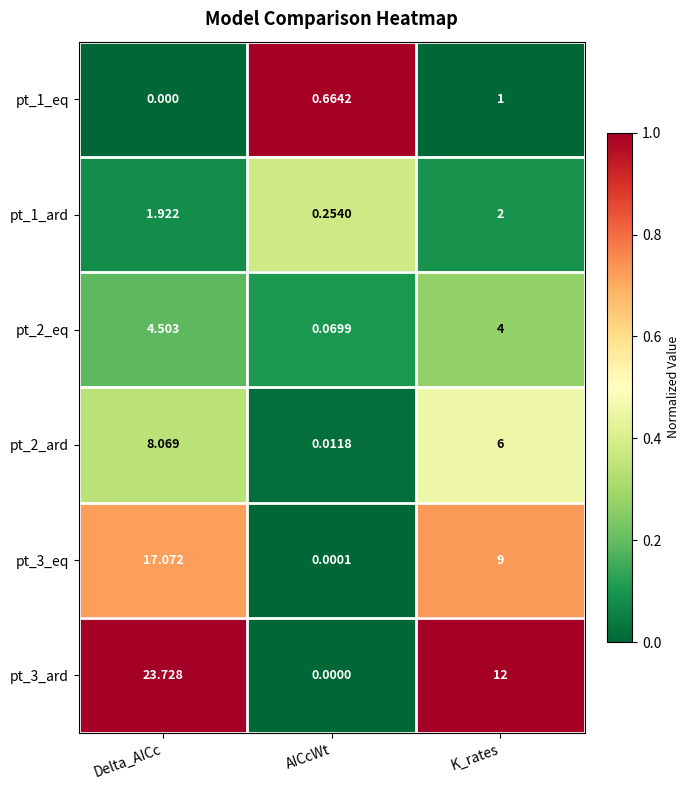

Which series changed the most between Delta_AICc and K_rates?

pt_3_ard